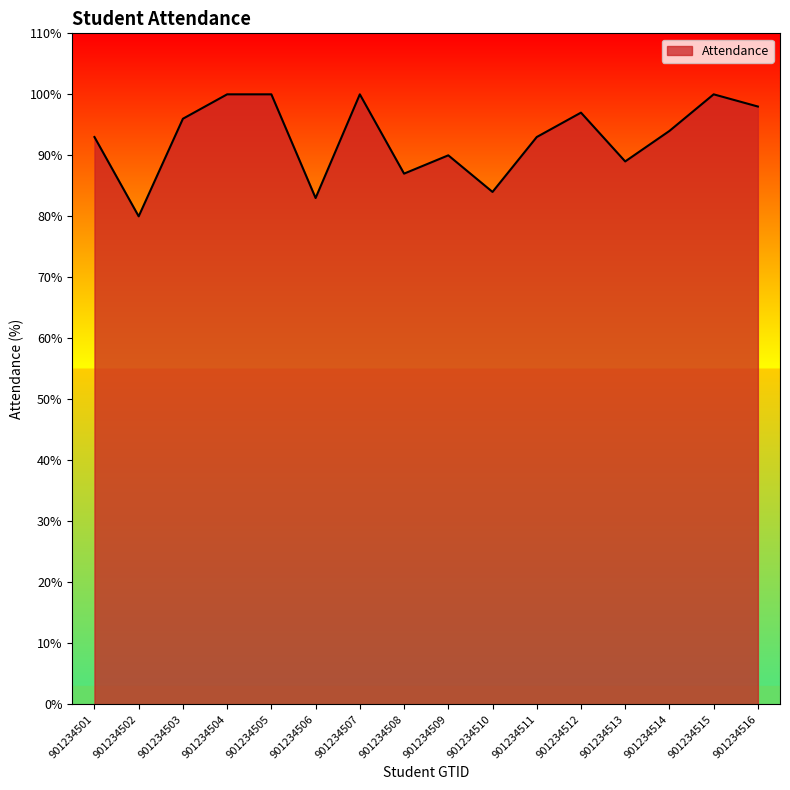

What is the ratio of the value at 901234503 to the value at 901234508?

1.1